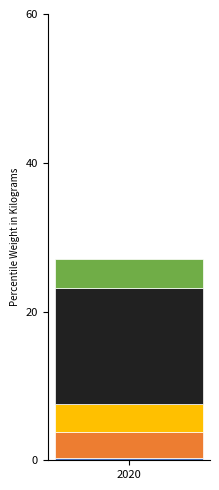

How many data points does each series have?

1